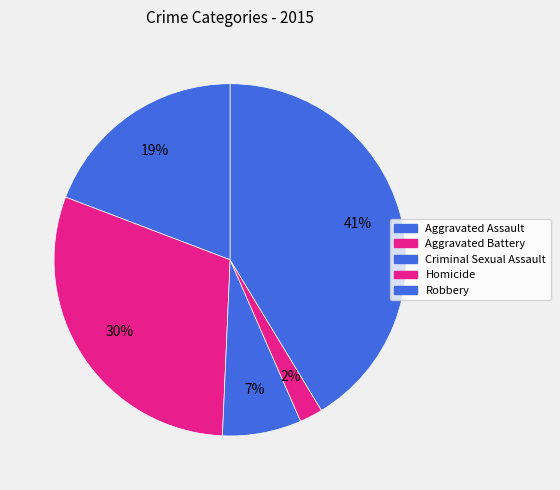

To the nearest percent, what is the difference between the largest and smallest slice percentages?

39%